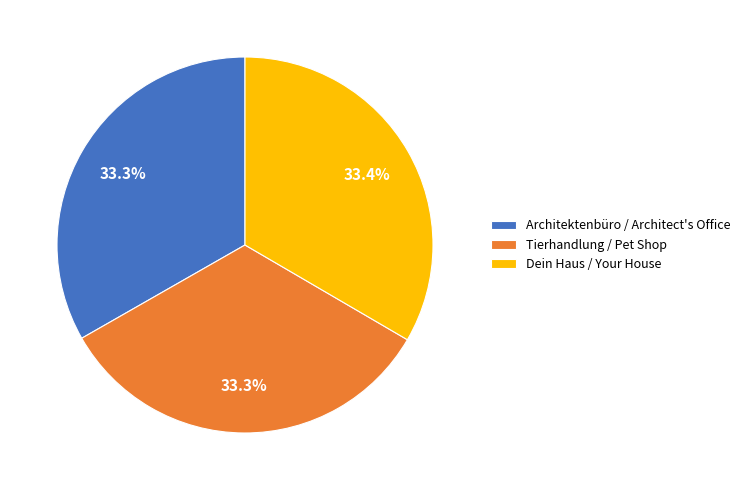

Is there a majority slice in this chart?

No